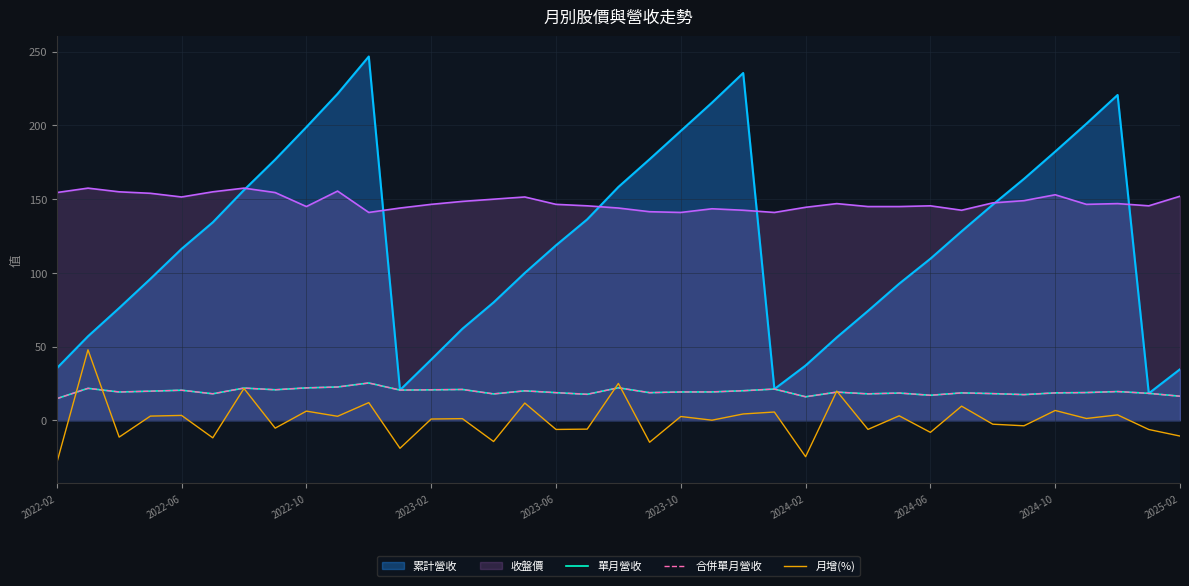

What is the value of the 單月營收 point at the 24th from the left?

21.2